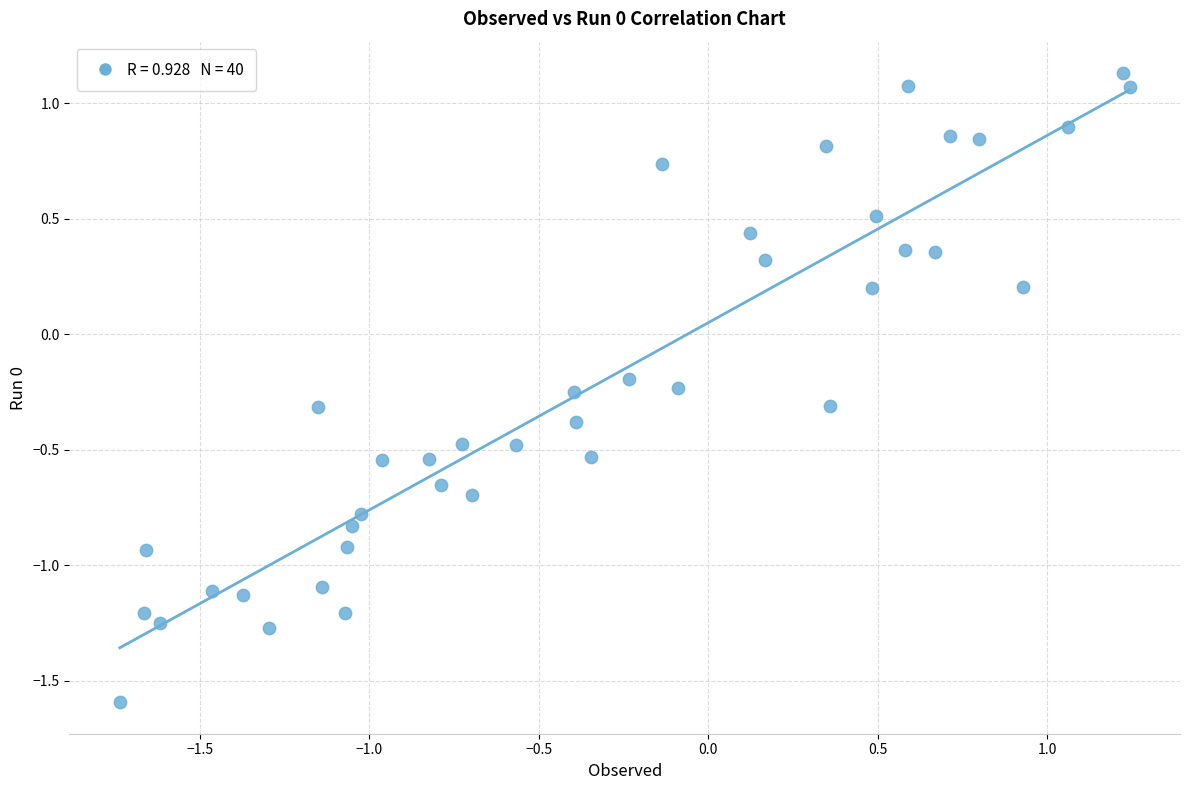

What is the range of Y values (max minus min)?

2.7